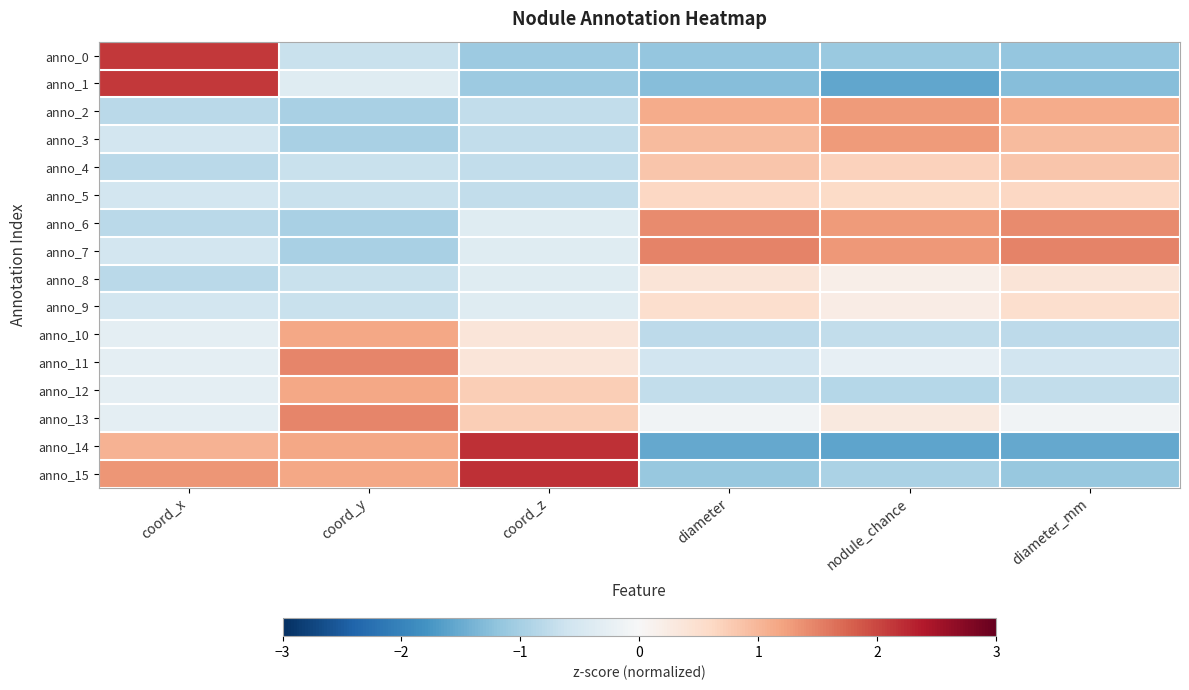

Which has a higher value, coord_z or coord_x?

coord_x